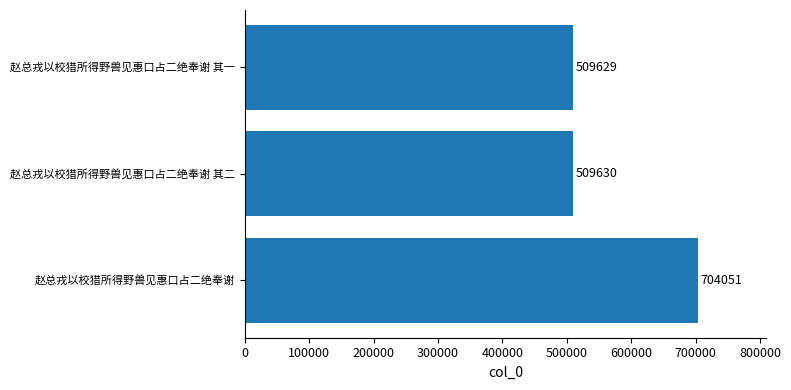

Which has a higher value, 赵总戎以校猎所得野兽见惠口占二绝奉谢 其一 or 赵总戎以校猎所得野兽见惠口占二绝奉谢 其二?

赵总戎以校猎所得野兽见惠口占二绝奉谢 其二